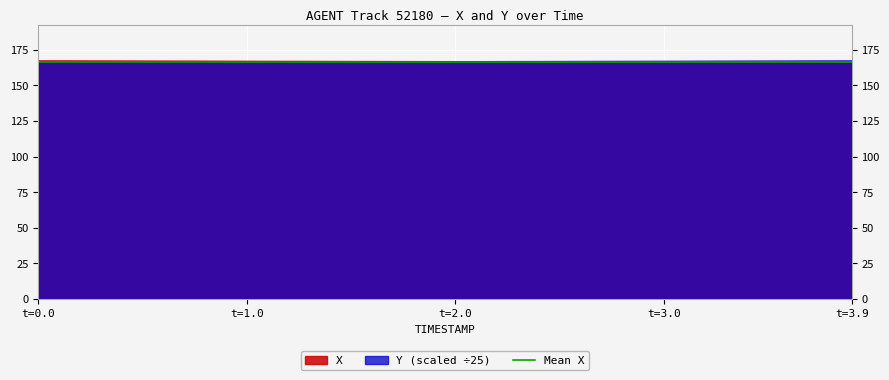

The X series shows 270.6 at 3.4. True or false?

False